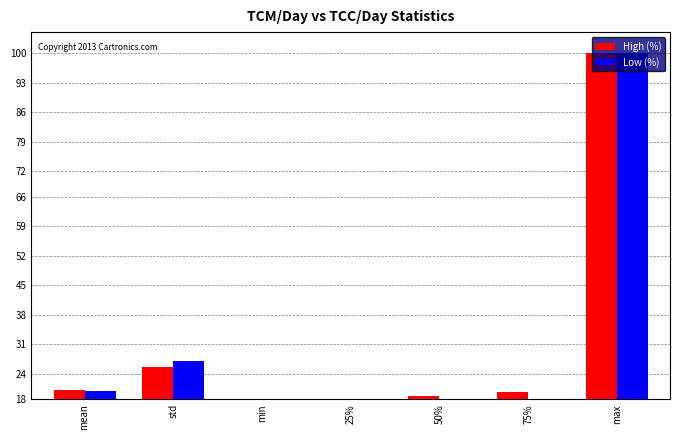

How many bars are there in total?

14